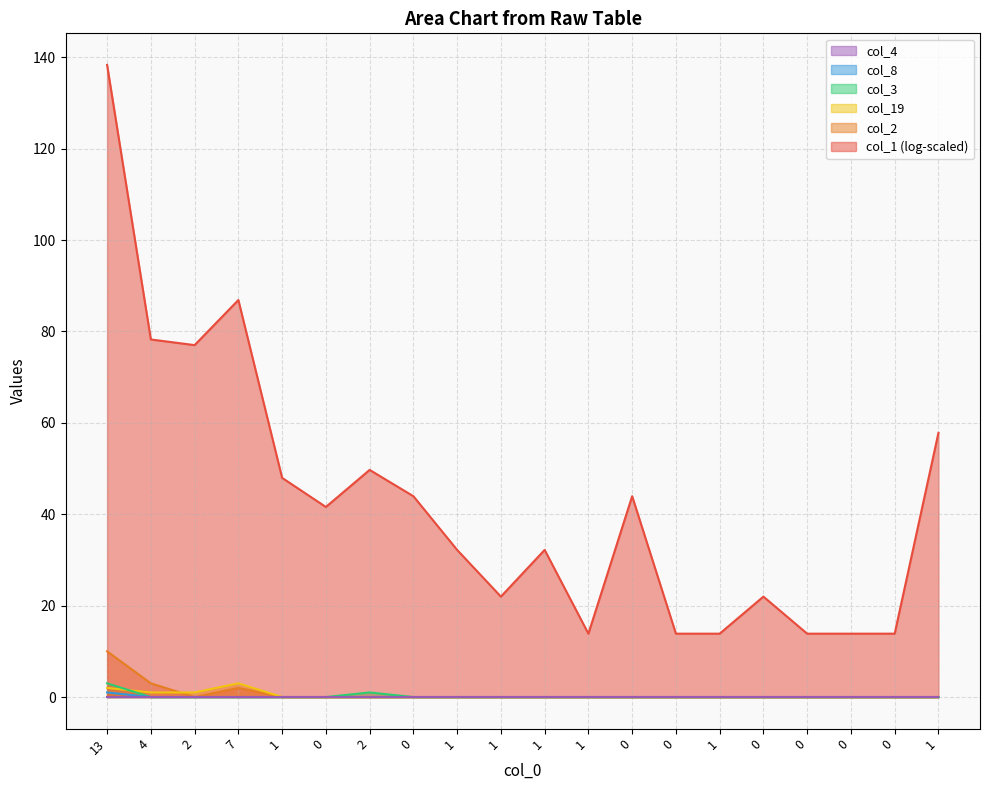

Which series has the largest range (max minus min)?

col_1 (log-scaled)